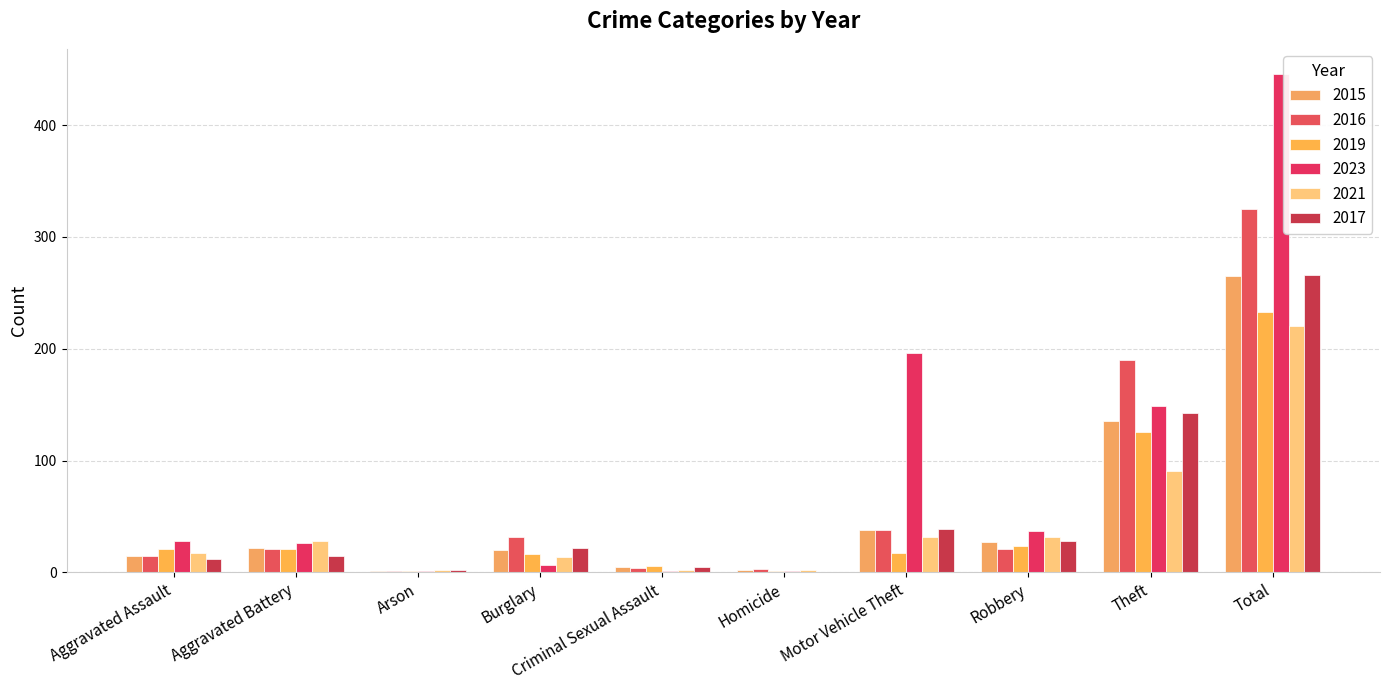

Which label corresponds to the smallest value in the chart?

Homicide